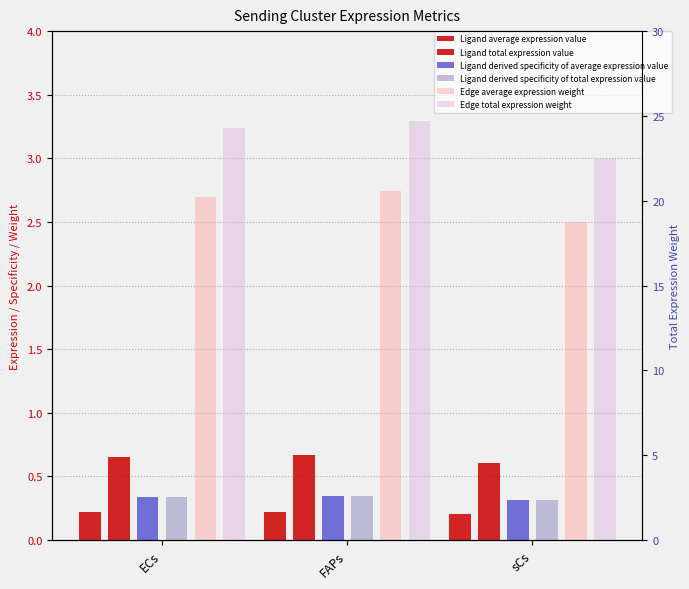

Reading right to left, transcribe all the data shown in this chart.

Ligand average expression value: sCs=0.2	FAPs=0.2	ECs=0.2
Ligand total expression value: sCs=0.6	FAPs=0.7	ECs=0.7
Ligand derived specificity of average expression value: sCs=0.3	FAPs=0.3	ECs=0.3
Ligand derived specificity of total expression value: sCs=0.3	FAPs=0.3	ECs=0.3
Edge average expression weight: sCs=2.5	FAPs=2.7	ECs=2.7
Edge total expression weight: sCs=22.5	FAPs=24.7	ECs=24.3